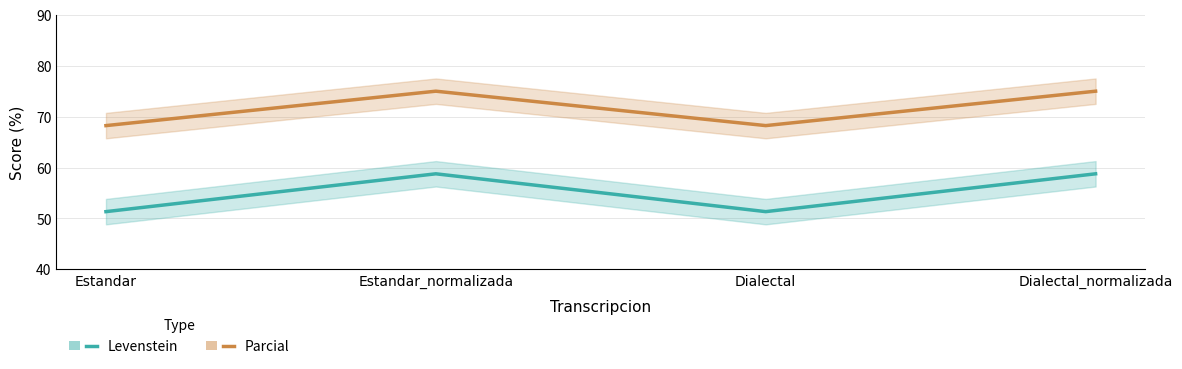

Reading left to right, what are all the values shown in this chart?

Levenstein: Estandar=51.3	Estandar_normalizada=58.8	Dialectal=51.3	Dialectal_normalizada=58.8
Parcial: Estandar=68.2	Estandar_normalizada=75.0	Dialectal=68.2	Dialectal_normalizada=75.0